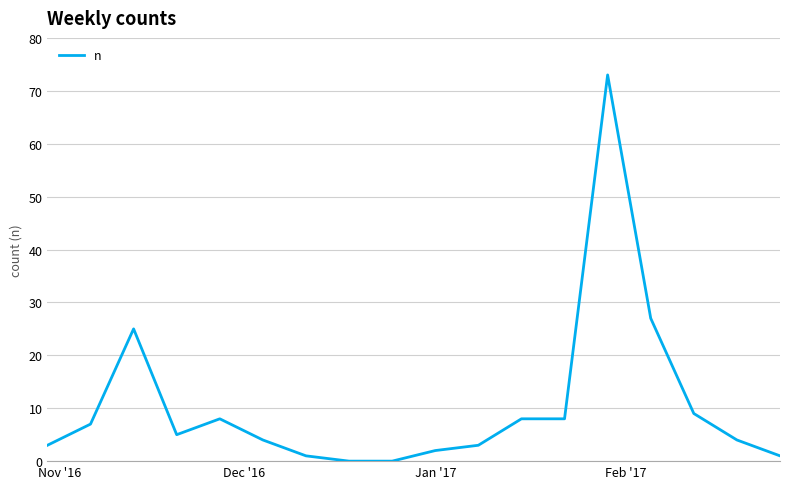

What is the maximum value shown in the chart?

73